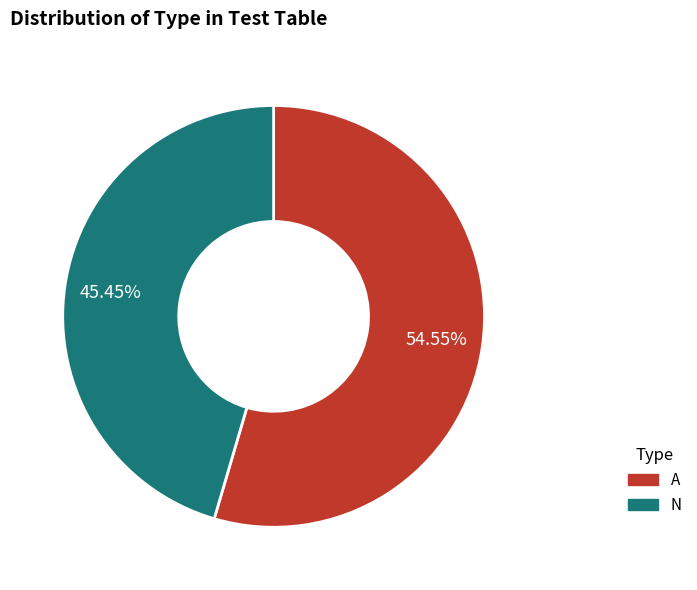

Is the sum of A and N greater than half?

Yes